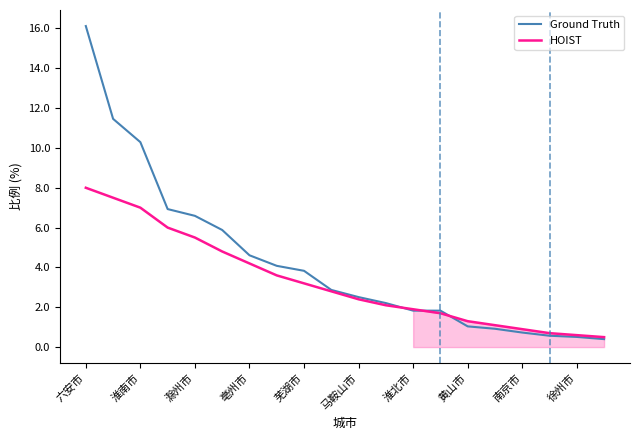

True or false: Ground Truth has more than 1 points higher than both neighbors.

False